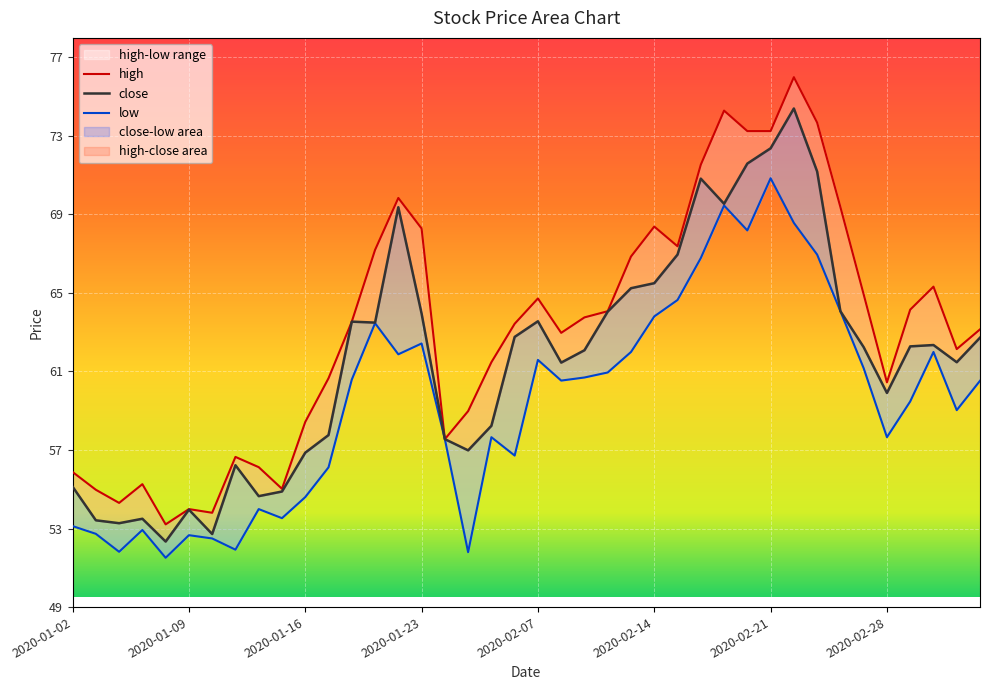

True or false: low and close intersect in this chart.

False